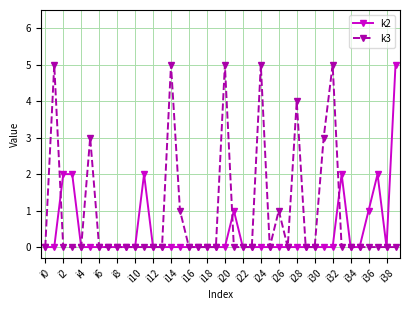

Which series has the largest total across all categories?

k3